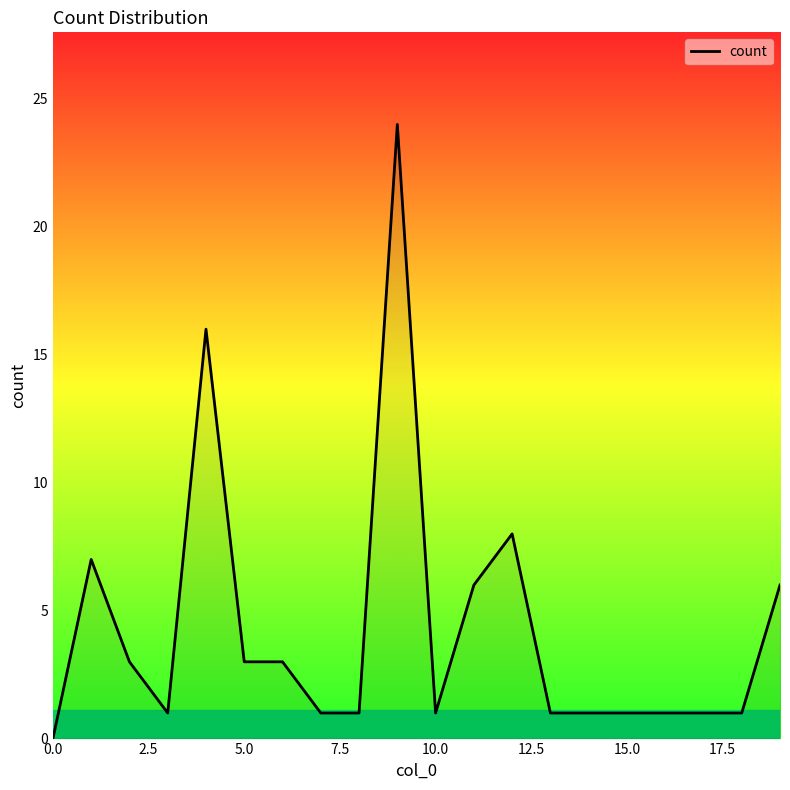

True or false: there are more than 2 points higher than both neighbors.

True